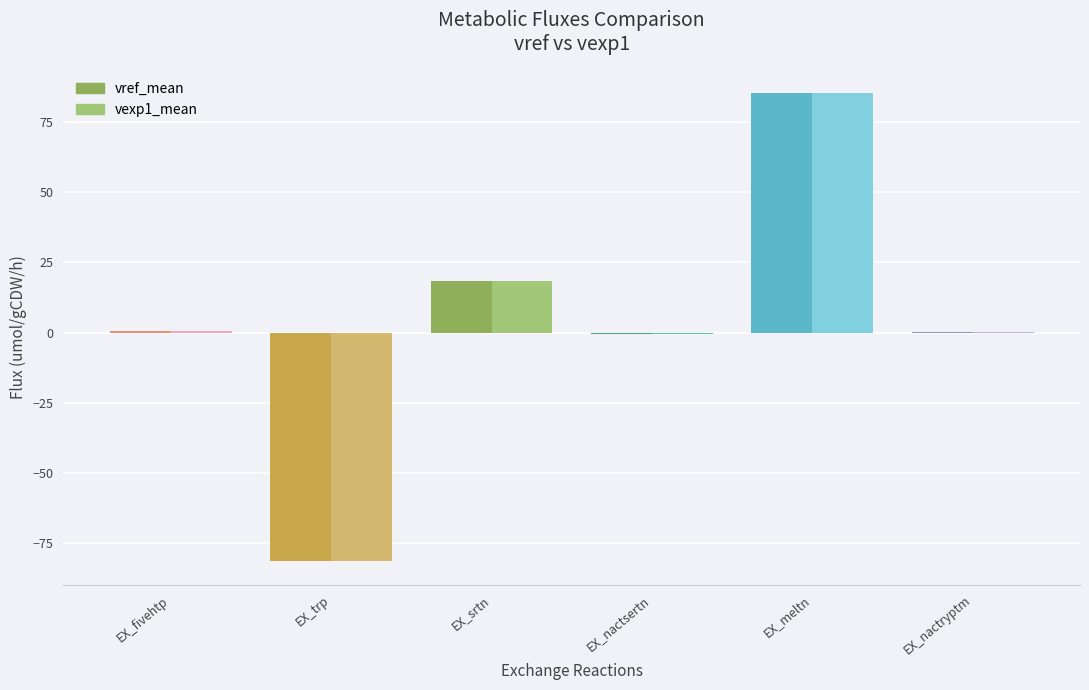

What is the sum of the vref_mean values at EX_nactryptm and EX_nactsertn?

-0.5